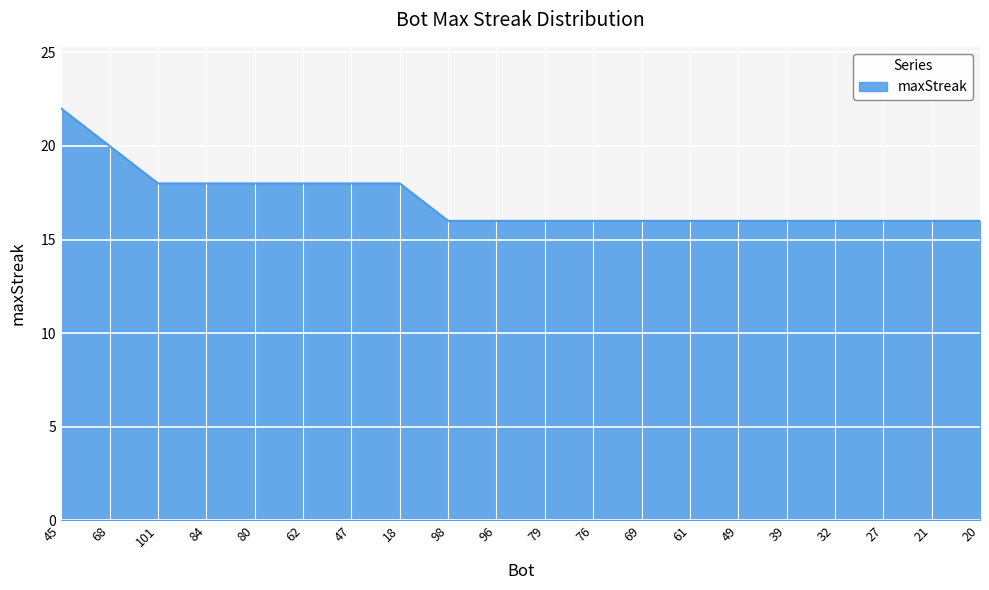

Which category has the highest value across all series?

45